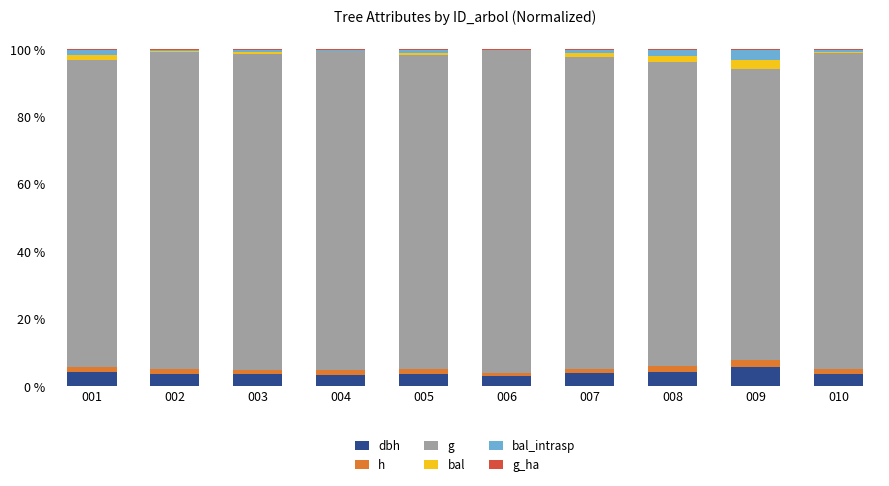

True or false: h has a value of 2.3 at 008.

False